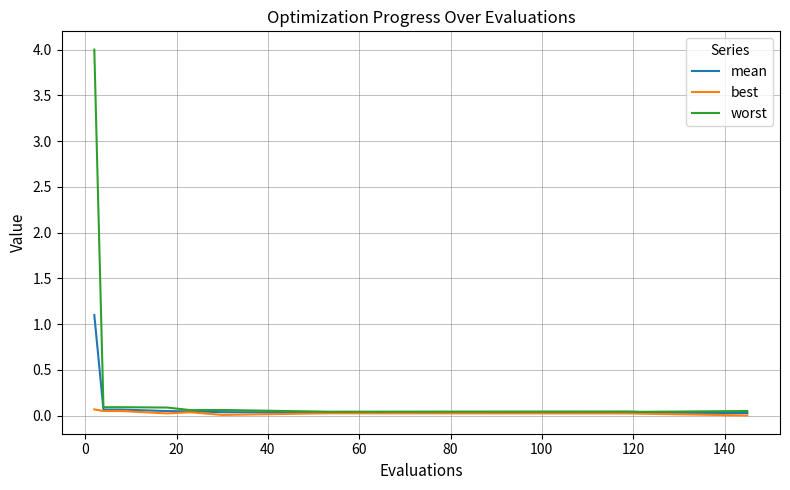

Rank the series by their maximum value, from highest to lowest.

worst, mean, best